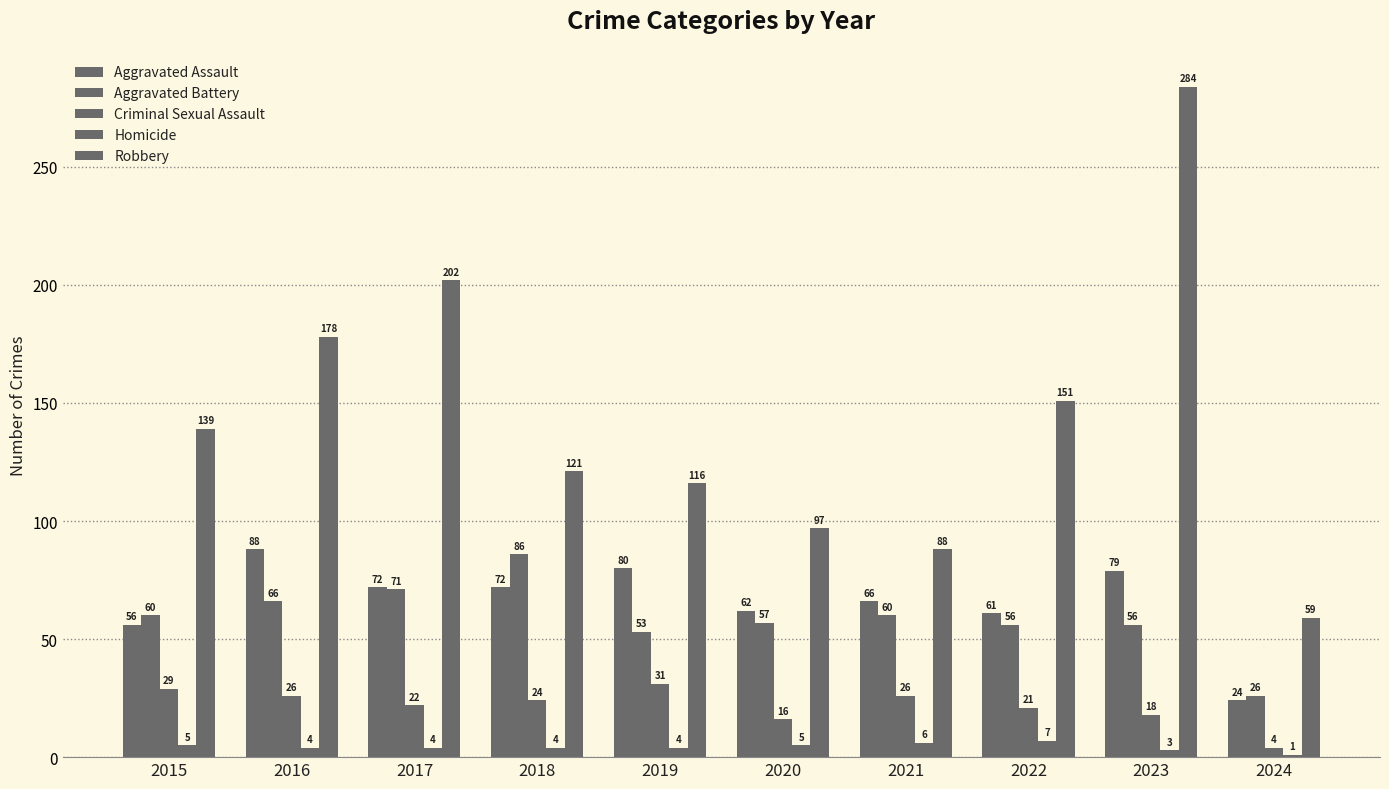

Does the chart contain any negative values?

No